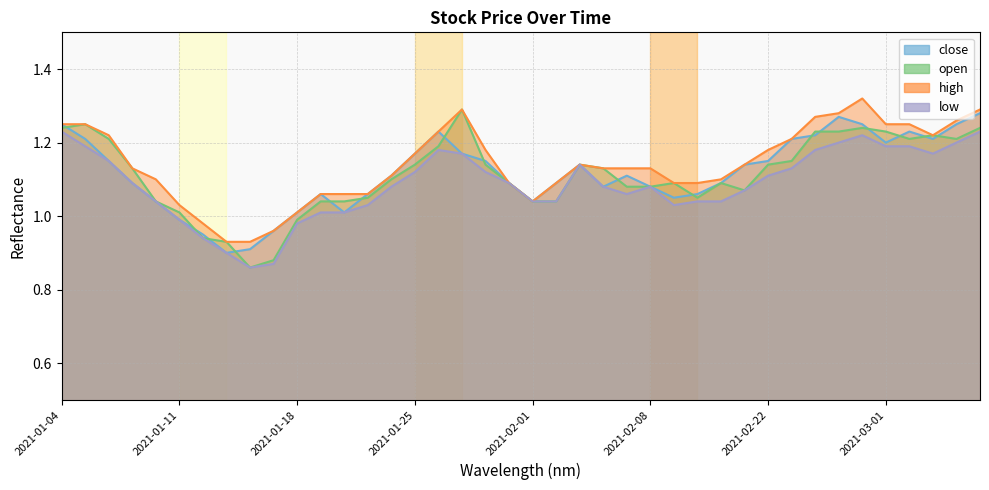

Reading left to right, transcribe all the data shown in this chart.

close: 1.2	1.2	1.1	1.1	1.0	1.0	0.9	0.9	0.9	1.0	1.0	1.1	1.0	1.1	1.1	1.2	1.2	1.2	1.1	1.1	1.0	1.1	1.1	1.1	1.1	1.1	1.1	1.1	1.1	1.1	1.1	1.2	1.2	1.3	1.2	1.2	1.2	1.2	1.2	1.3
open: 1.2	1.2	1.2	1.1	1.0	1.0	0.9	0.9	0.9	0.9	1.0	1.0	1.0	1.1	1.1	1.1	1.2	1.3	1.1	1.1	1.0	1.0	1.1	1.1	1.1	1.1	1.1	1.1	1.1	1.1	1.1	1.1	1.2	1.2	1.2	1.2	1.2	1.2	1.2	1.2
high: 1.2	1.2	1.2	1.1	1.1	1.0	1.0	0.9	0.9	1.0	1.0	1.1	1.1	1.1	1.1	1.2	1.2	1.3	1.2	1.1	1.0	1.1	1.1	1.1	1.1	1.1	1.1	1.1	1.1	1.1	1.2	1.2	1.3	1.3	1.3	1.2	1.2	1.2	1.3	1.3
low: 1.2	1.2	1.1	1.1	1.0	1.0	0.9	0.9	0.9	0.9	1.0	1.0	1.0	1.0	1.1	1.1	1.2	1.2	1.1	1.1	1.0	1.0	1.1	1.1	1.1	1.1	1.0	1.0	1.0	1.1	1.1	1.1	1.2	1.2	1.2	1.2	1.2	1.2	1.2	1.2